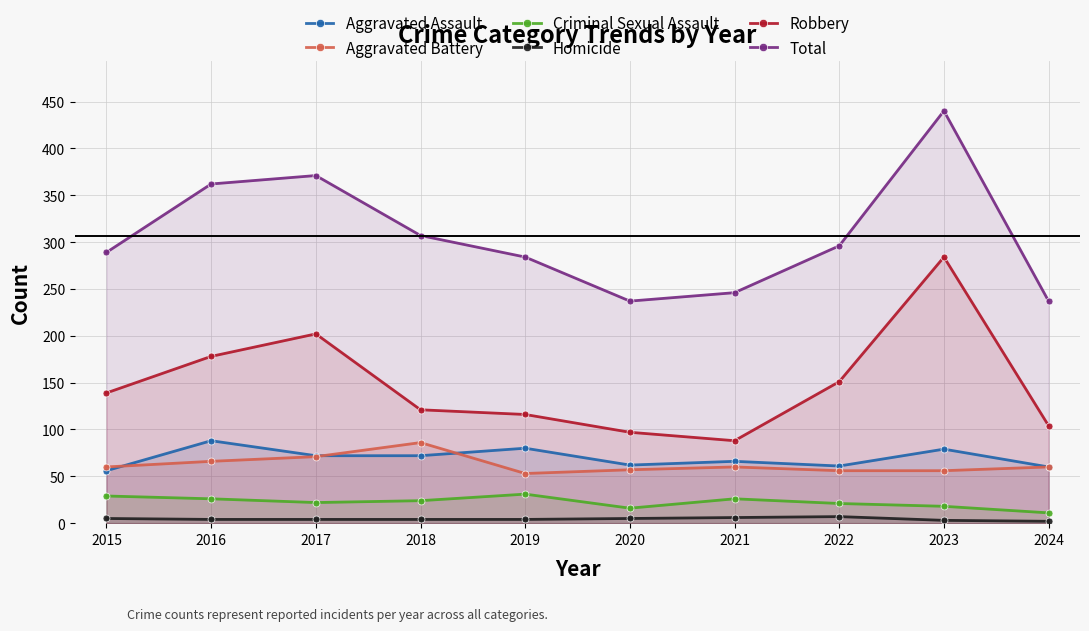

Reading left to right, transcribe all the data shown in this chart.

Aggravated Assault: 56	88	72	72	80	62	66	61	79	60
Aggravated Battery: 60	66	71	86	53	57	60	56	56	60
Criminal Sexual Assault: 29	26	22	24	31	16	26	21	18	11
Homicide: 5	4	4	4	4	5	6	7	3	2
Robbery: 139	178	202	121	116	97	88	151	284	104
Total: 289	362	371	307	284	237	246	296	440	237